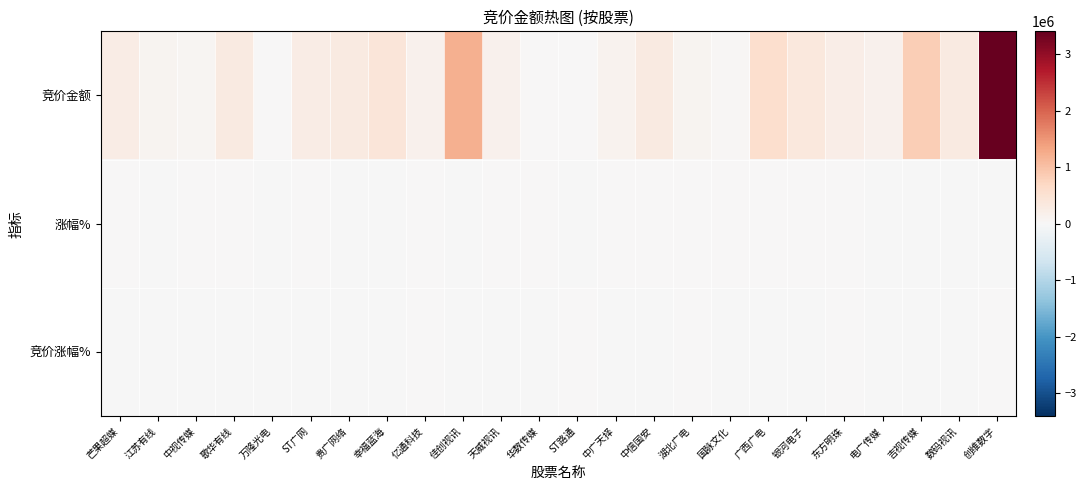

At how many categories does at least one series exceed 2428224?

1